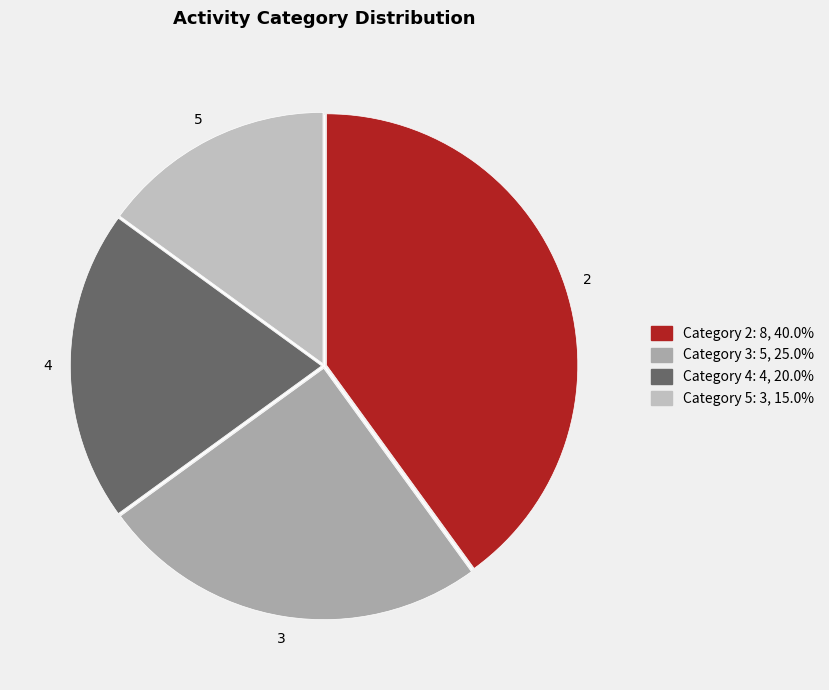

Count the number of slices in the pie.

4